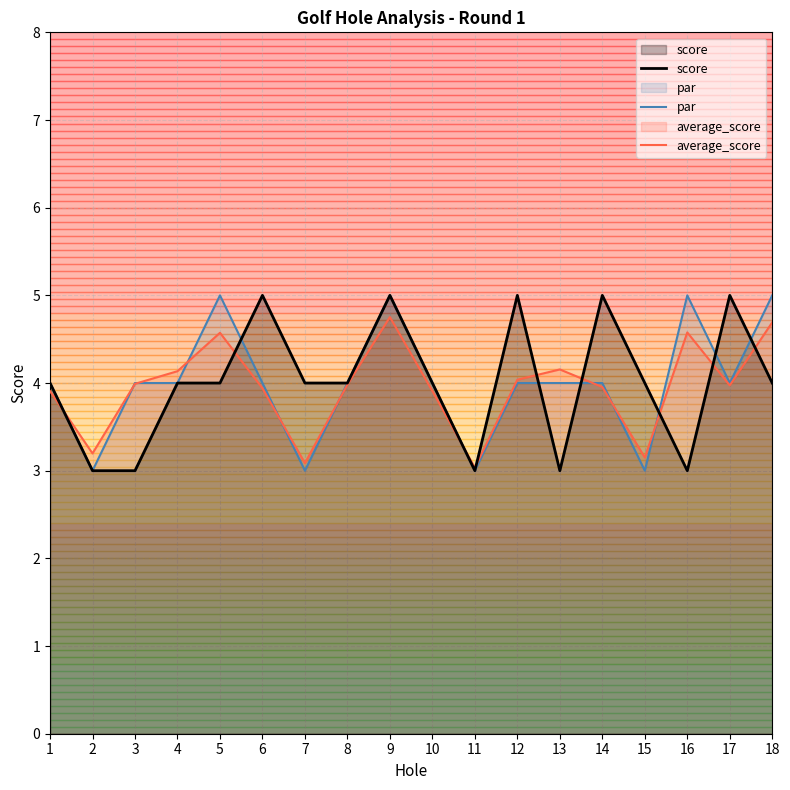

Reading right to left, extract all data points from this chart.

score: 18=4.0	17=5.0	16=3.0	15=4.0	14=5.0	13=3.0	12=5.0	11=3.0	10=4.0	9=5.0	8=4.0	7=4.0	6=5.0	5=4.0	4=4.0	3=3.0	2=3.0	1=4.0
par: 18=5.0	17=4.0	16=5.0	15=3.0	14=4.0	13=4.0	12=4.0	11=3.0	10=4.0	9=5.0	8=4.0	7=3.0	6=4.0	5=5.0	4=4.0	3=4.0	2=3.0	1=4.0
average_score: 18=4.7	17=4.0	16=4.6	15=3.1	14=4.0	13=4.2	12=4.0	11=3.0	10=3.9	9=4.8	8=4.0	7=3.1	6=3.9	5=4.6	4=4.1	3=4.0	2=3.2	1=3.9